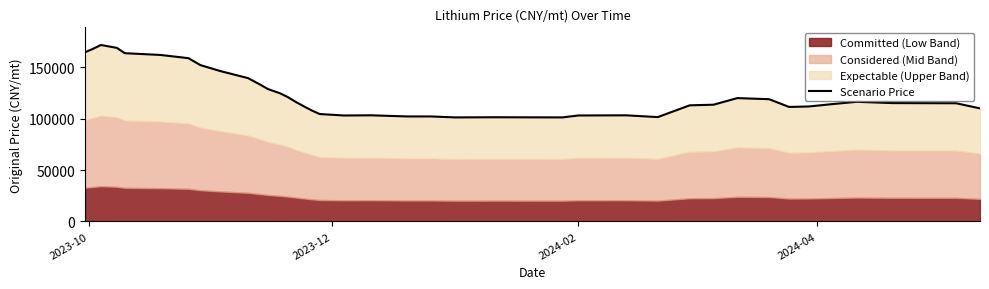

The chart shows a value of 139782.5 at 19. True or false?

False